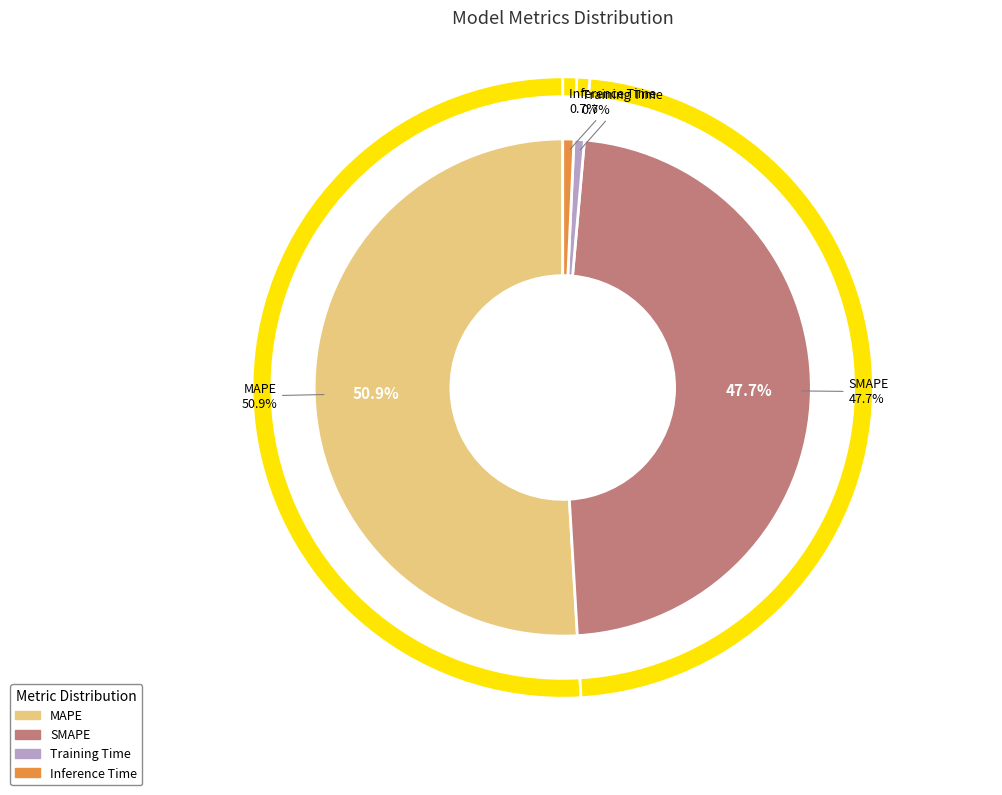

What percentage is the Inference Time slice, to the nearest percent?

1%